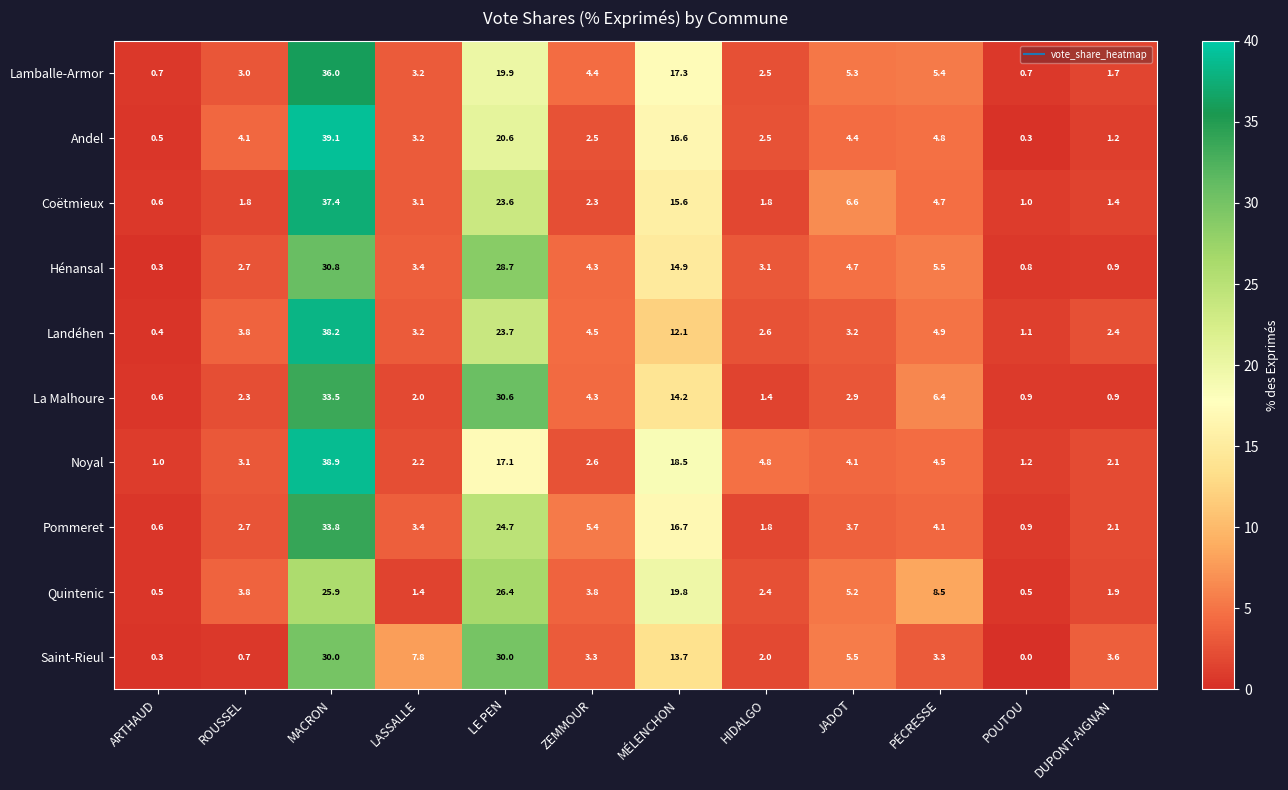

Which series has the largest range (max minus min)?

Andel